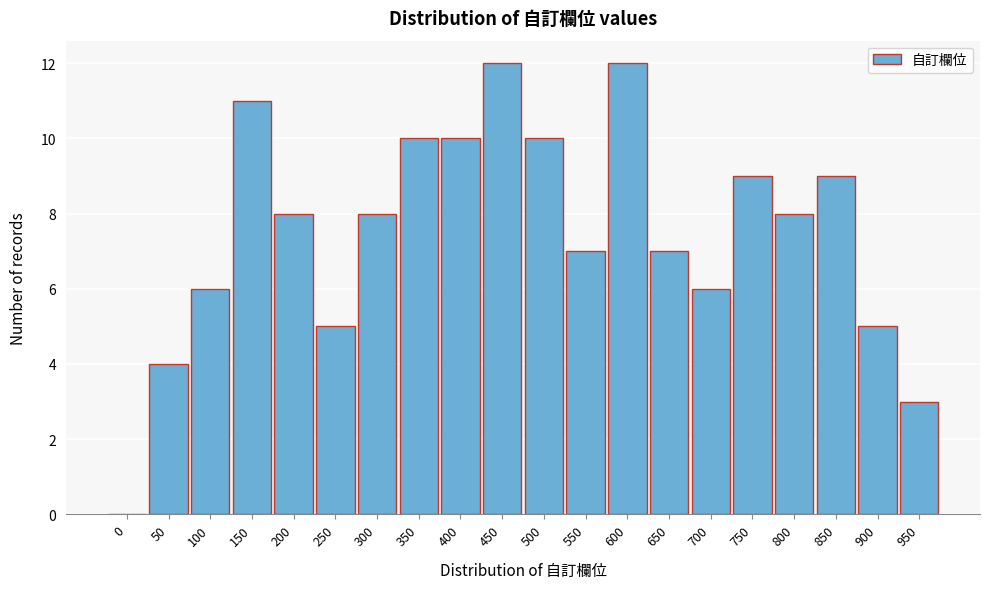

Reading left to right, transcribe all the data shown in this chart.

0=0	50=4	100=6	150=11	200=8	250=5	300=8	350=10	400=10	450=12	500=10	550=7	600=12	650=7	700=6	750=9	800=8	850=9	900=5	950=3